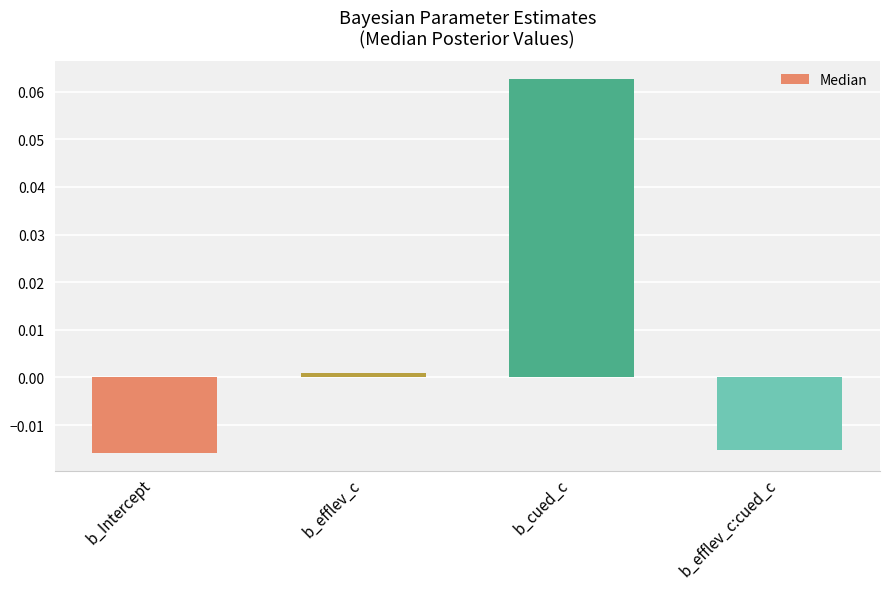

Which category has the highest value across all series?

b_cued_c